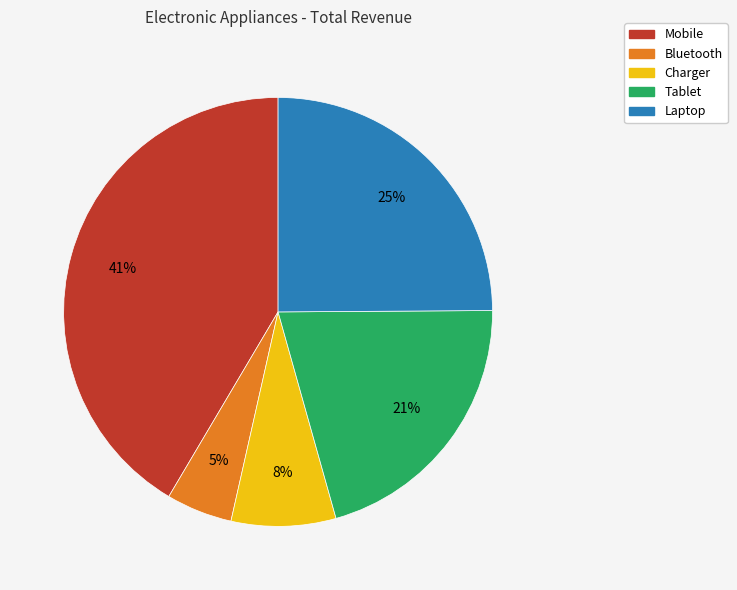

To the nearest percent, what is the difference between the Laptop and Tablet slice percentages?

4%